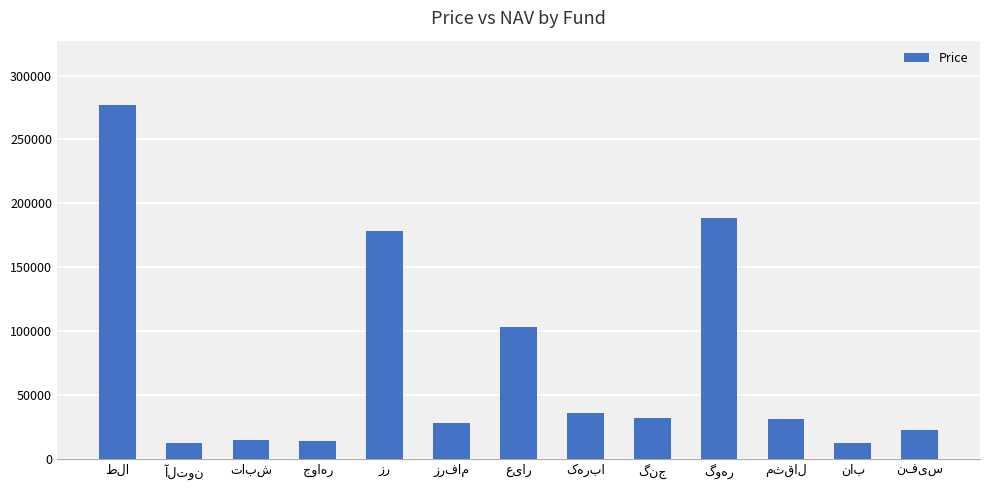

What is the maximum value shown in the chart?

277330